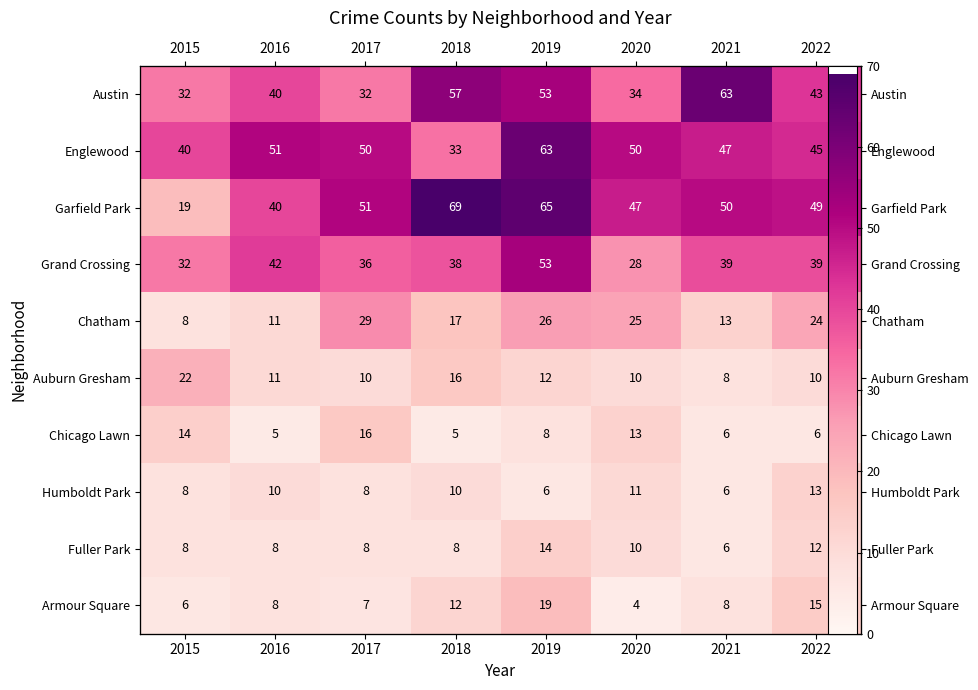

Which series has the largest range (max minus min)?

Garfield Park